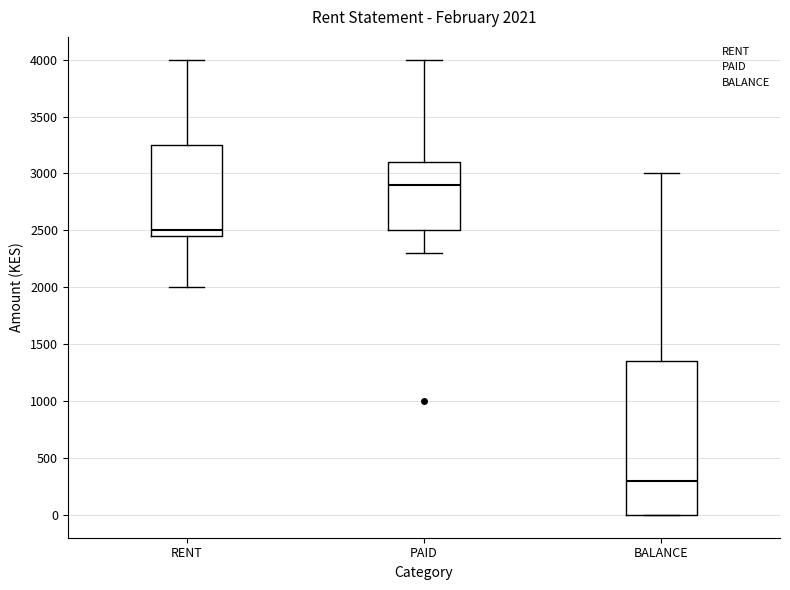

Which box has the lowest median line?

BALANCE